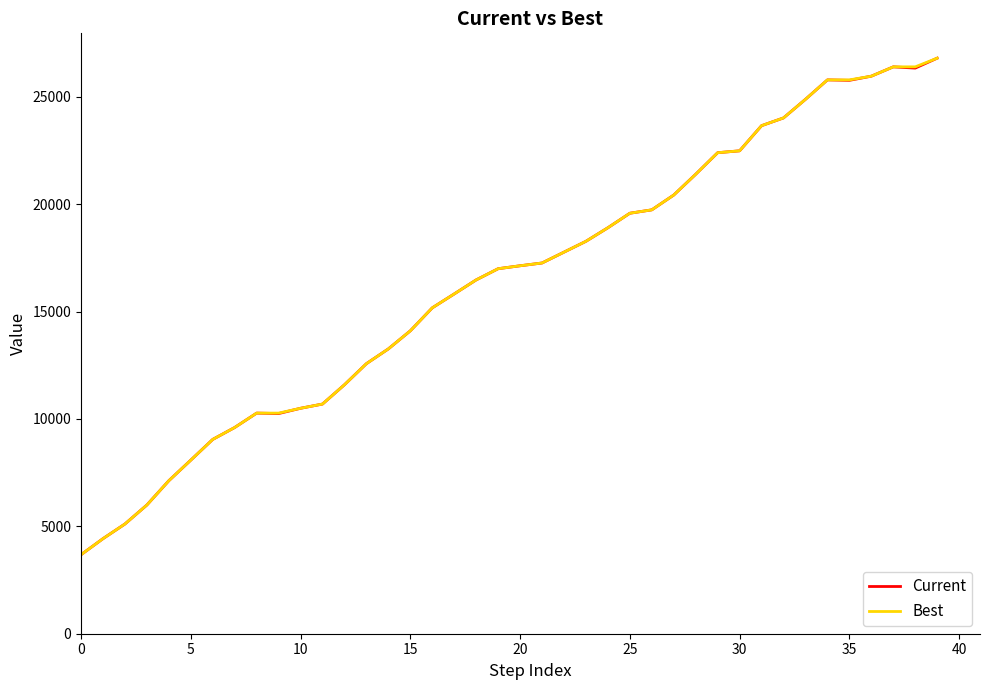

Does the chart have visible grid lines?

No